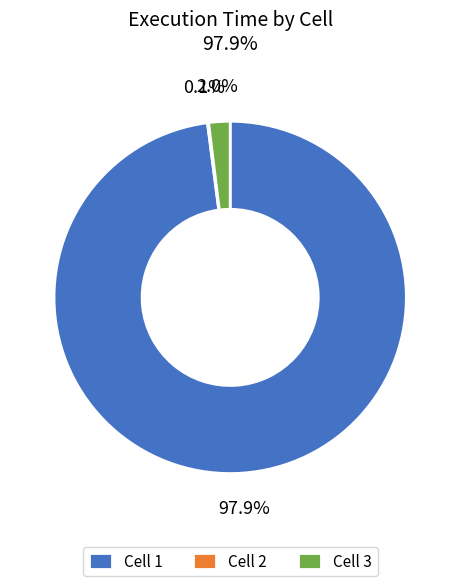

Which category accounts for the majority?

Cell 1